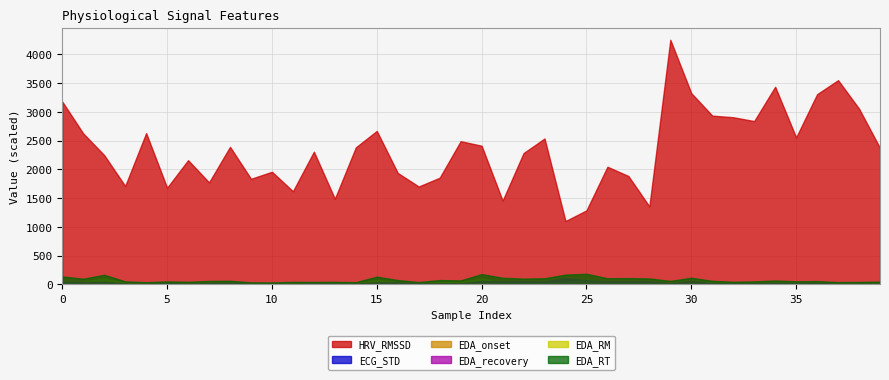

How many categories are shown in the chart?

40